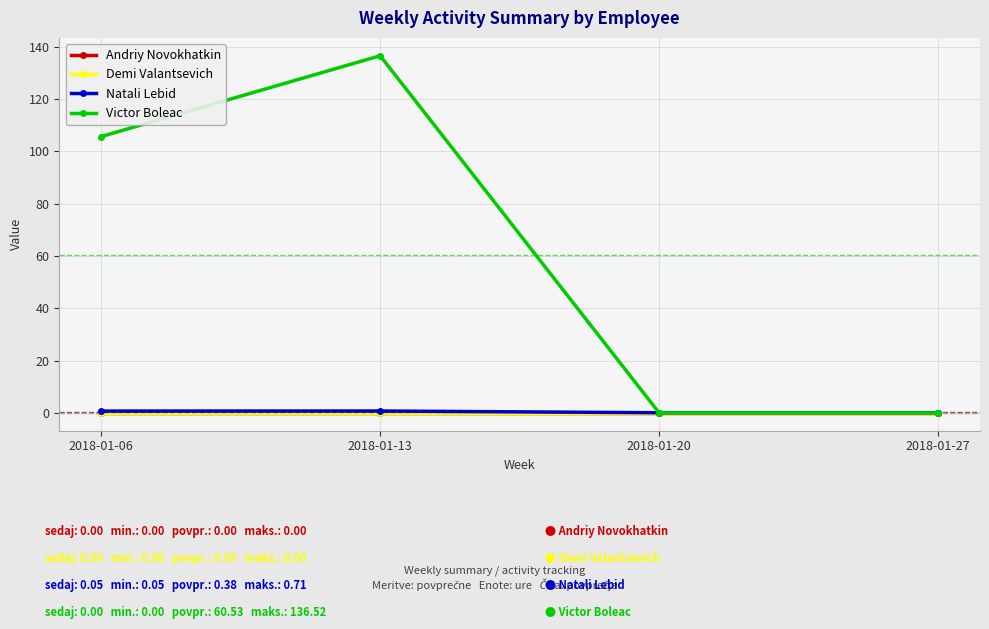

Is this an area chart (filled region under the line)?

No